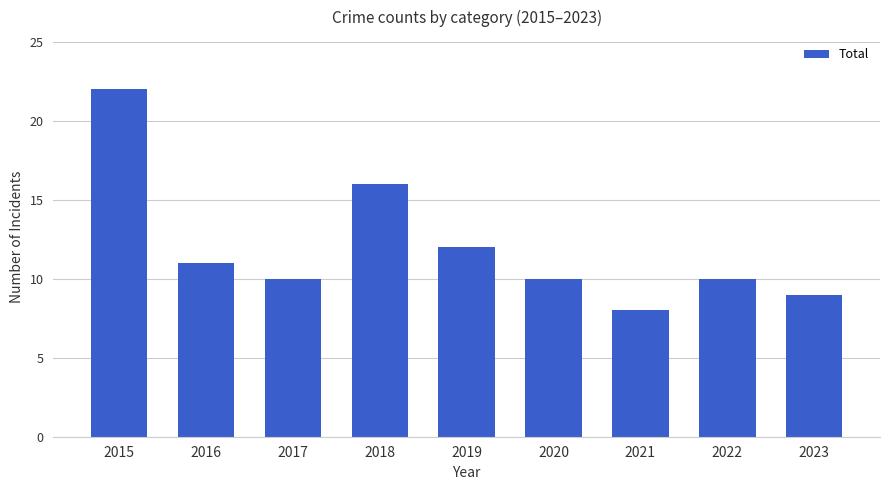

Reading left to right, transcribe all the data shown in this chart.

2015=22	2016=11	2017=10	2018=16	2019=12	2020=10	2021=8	2022=10	2023=9